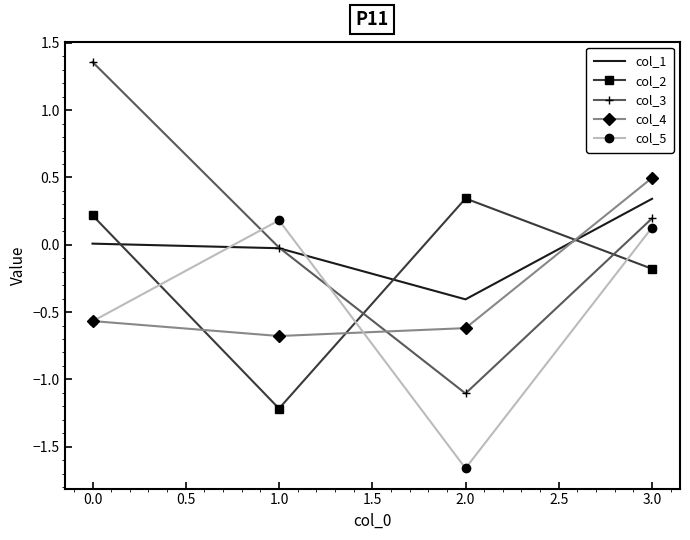

What is the lowest value of the col_3 series?

-1.1